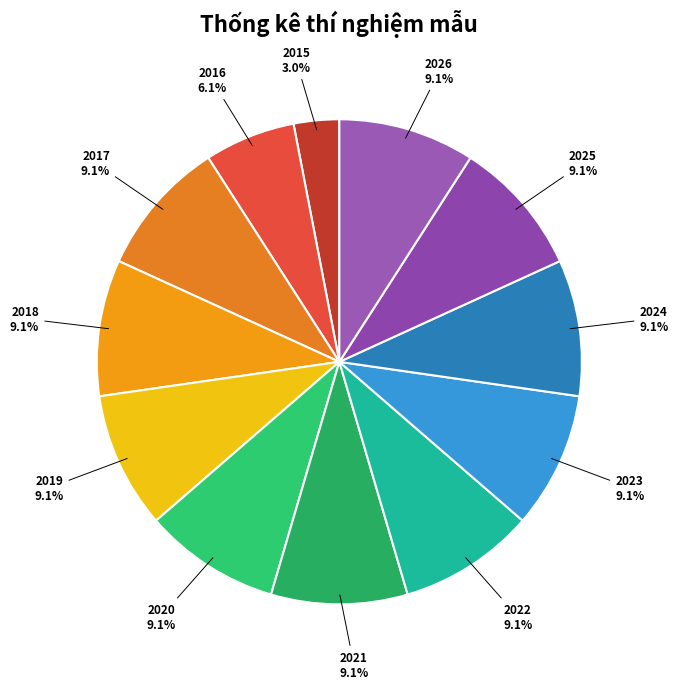

How many slices are in this pie chart?

12